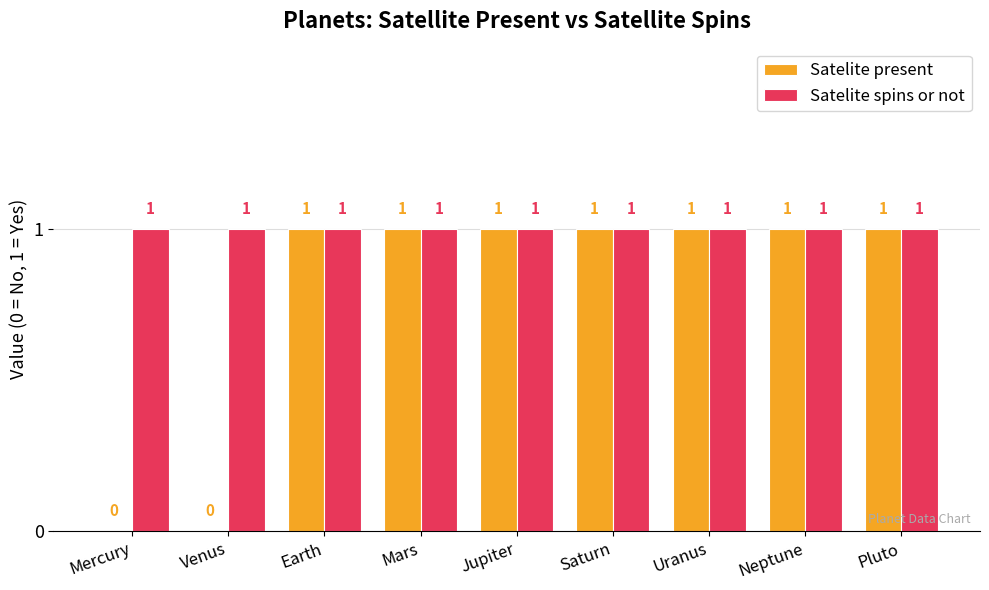

Between Mercury and Uranus, which series saw the biggest shift?

Satelite present